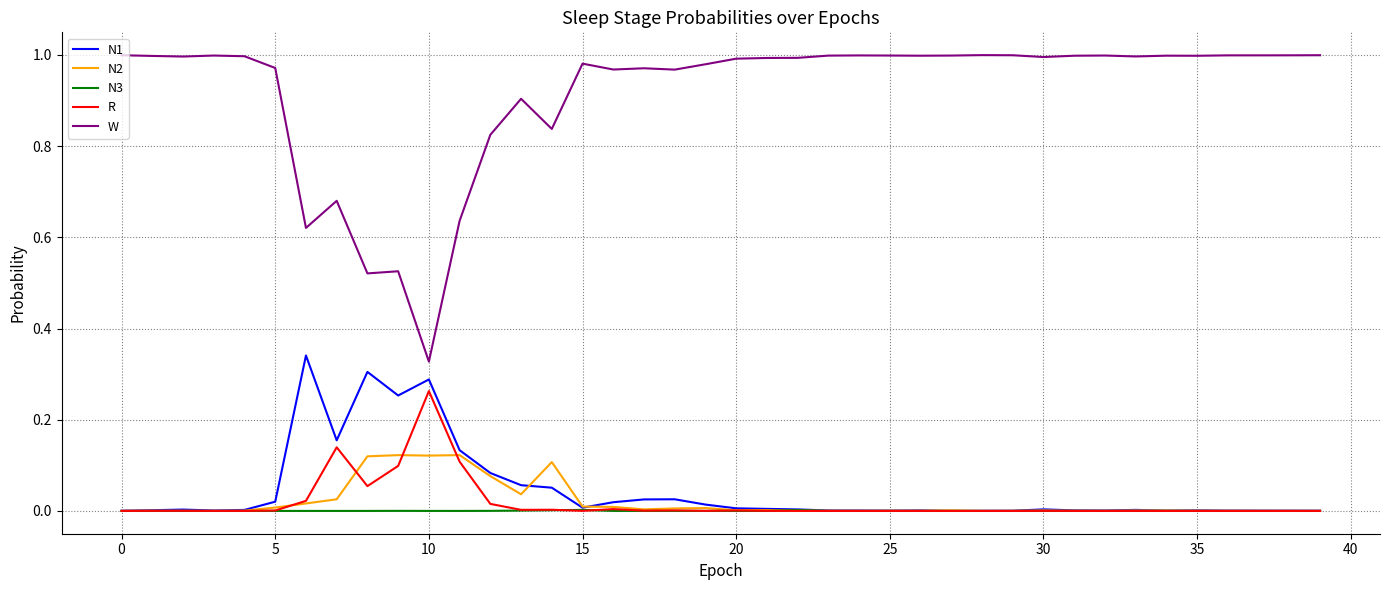

Which series has the widest spread of values?

W